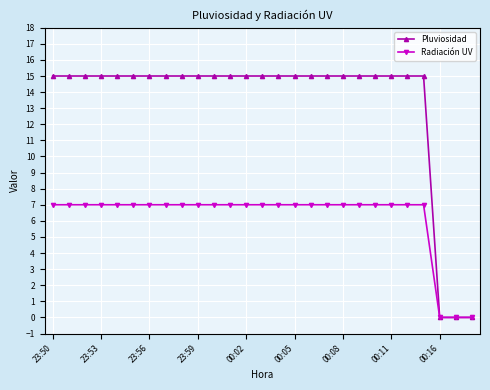

Which series has the widest spread of values?

Pluviosidad